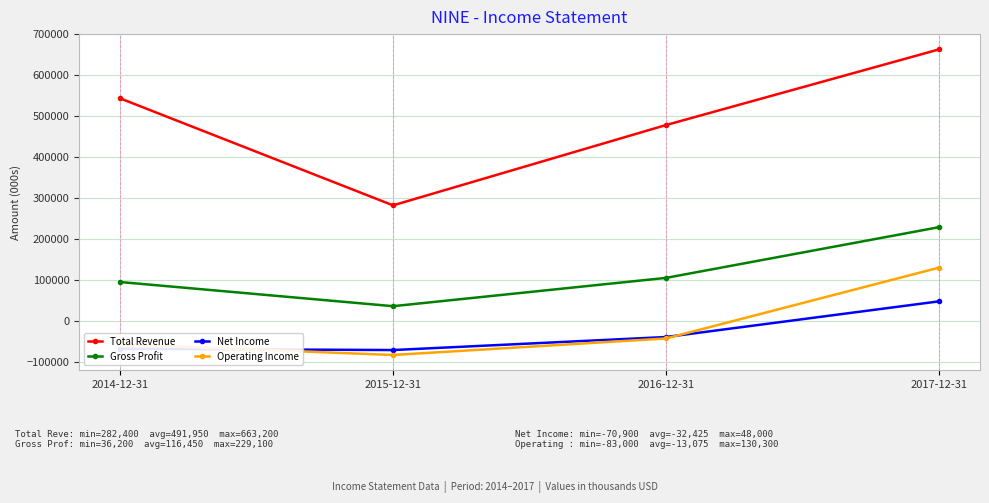

Is this an area chart (filled region under the line)?

No